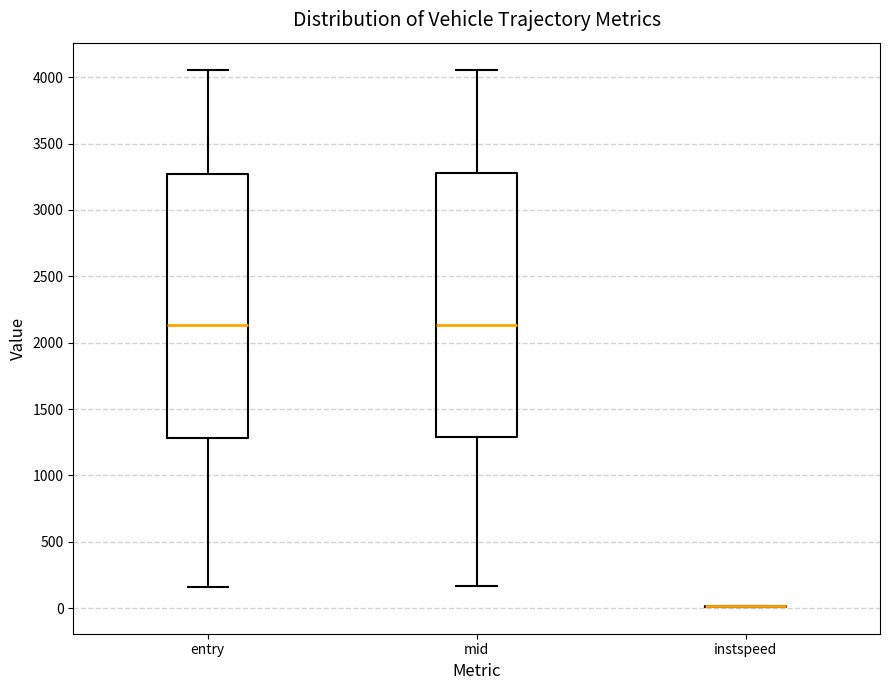

Reading left to right, transcribe this box plot: for each box, give where its median line is, the range the box spans, and where its two whiskers end, as read against the y-axis. The values are not printed on the chart, so give them approximately, as read against the axis.

entry: median 2150, box 1300 to 3250, whiskers 150 to 4050
mid: median 2150, box 1300 to 3300, whiskers 150 to 4050
instspeed: box collapsed to a line at 0, whiskers 0 to 0